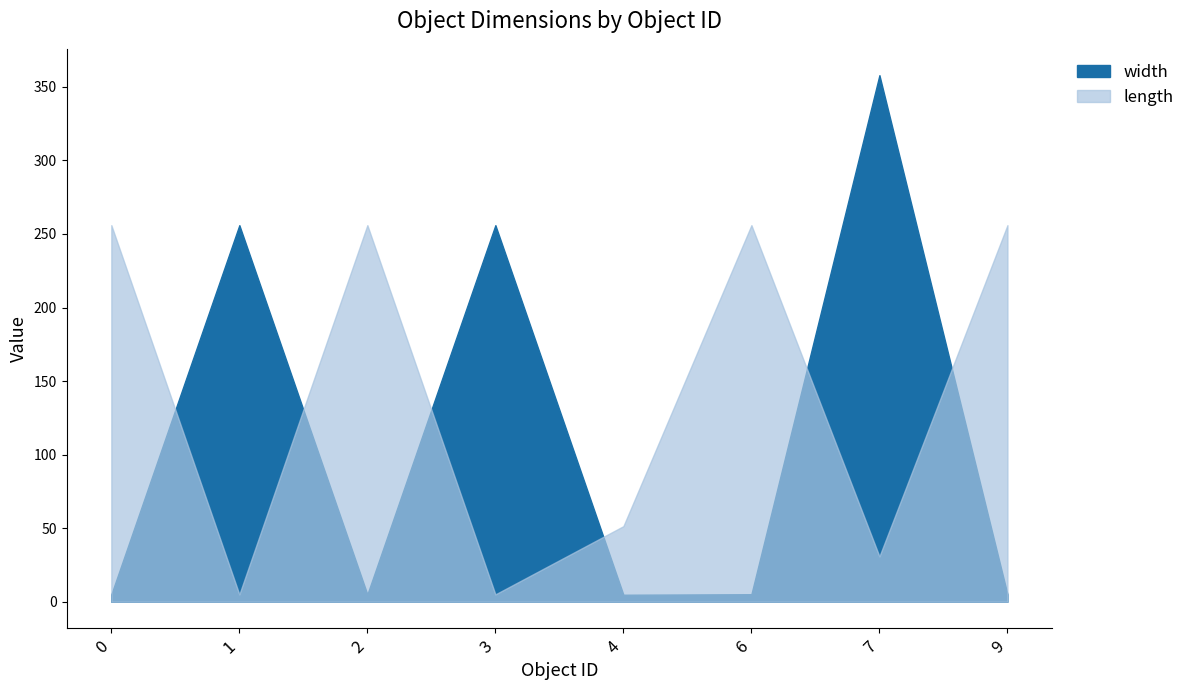

What is the average value of the width series?

111.9